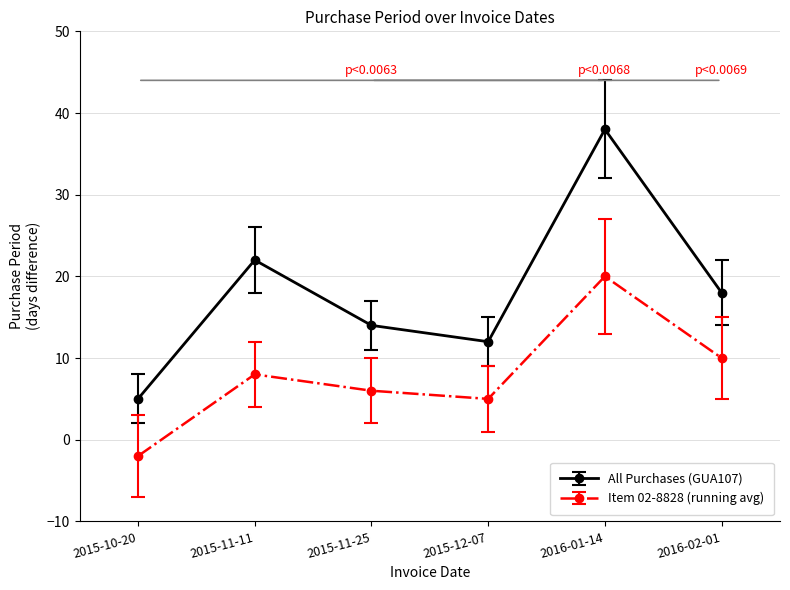

Rank the series by their average value, from highest to lowest.

All Purchases (GUA107), Item 02-8828 (running avg)